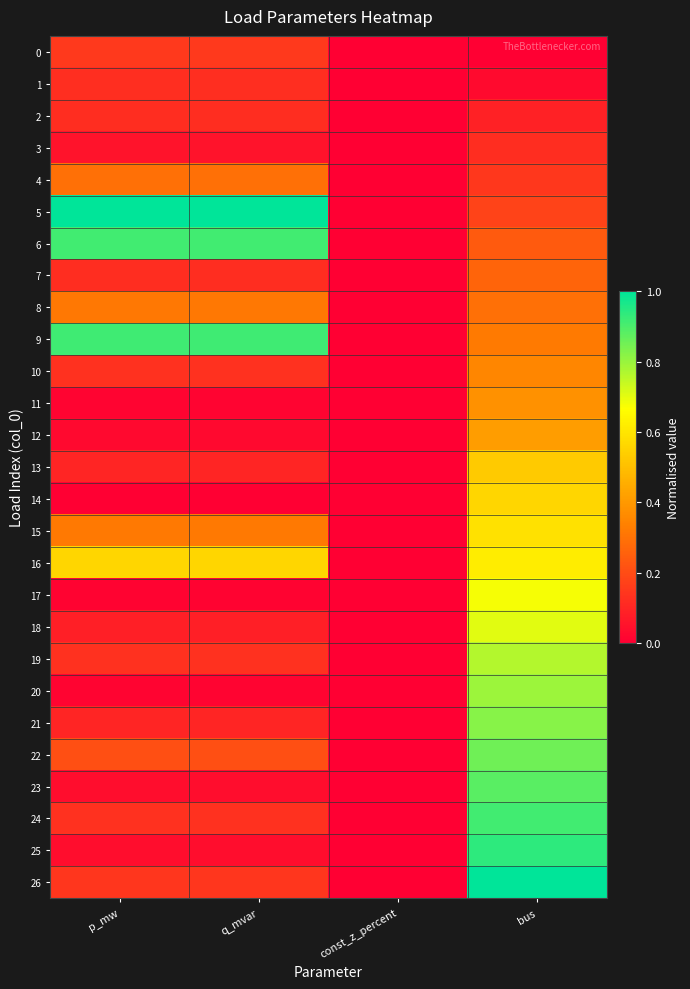

Reading right to left, what are all the values shown in this chart?

0: bus=0.0	const_z_percent=0.0	q_mvar=0.1	p_mw=0.1
1: bus=0.0	const_z_percent=0.0	q_mvar=0.1	p_mw=0.1
2: bus=0.1	const_z_percent=0.0	q_mvar=0.1	p_mw=0.1
3: bus=0.1	const_z_percent=0.0	q_mvar=0.1	p_mw=0.1
4: bus=0.1	const_z_percent=0.0	q_mvar=0.3	p_mw=0.3
5: bus=0.2	const_z_percent=0.0	q_mvar=1.0	p_mw=1.0
6: bus=0.2	const_z_percent=0.0	q_mvar=0.9	p_mw=0.9
7: bus=0.3	const_z_percent=0.0	q_mvar=0.1	p_mw=0.1
8: bus=0.3	const_z_percent=0.0	q_mvar=0.3	p_mw=0.3
9: bus=0.3	const_z_percent=0.0	q_mvar=0.9	p_mw=0.9
10: bus=0.4	const_z_percent=0.0	q_mvar=0.1	p_mw=0.1
11: bus=0.4	const_z_percent=0.0	q_mvar=0.0	p_mw=0.0
12: bus=0.4	const_z_percent=0.0	q_mvar=0.0	p_mw=0.0
13: bus=0.5	const_z_percent=0.0	q_mvar=0.1	p_mw=0.1
14: bus=0.6	const_z_percent=0.0	q_mvar=0.0	p_mw=0.0
15: bus=0.6	const_z_percent=0.0	q_mvar=0.3	p_mw=0.3
16: bus=0.6	const_z_percent=0.0	q_mvar=0.6	p_mw=0.6
17: bus=0.7	const_z_percent=0.0	q_mvar=0.0	p_mw=0.0
18: bus=0.7	const_z_percent=0.0	q_mvar=0.1	p_mw=0.1
19: bus=0.8	const_z_percent=0.0	q_mvar=0.1	p_mw=0.1
20: bus=0.8	const_z_percent=0.0	q_mvar=0.0	p_mw=0.0
21: bus=0.8	const_z_percent=0.0	q_mvar=0.1	p_mw=0.1
22: bus=0.9	const_z_percent=0.0	q_mvar=0.2	p_mw=0.2
23: bus=0.9	const_z_percent=0.0	q_mvar=0.0	p_mw=0.0
24: bus=0.9	const_z_percent=0.0	q_mvar=0.1	p_mw=0.1
25: bus=0.9	const_z_percent=0.0	q_mvar=0.0	p_mw=0.0
26: bus=1.0	const_z_percent=0.0	q_mvar=0.1	p_mw=0.1